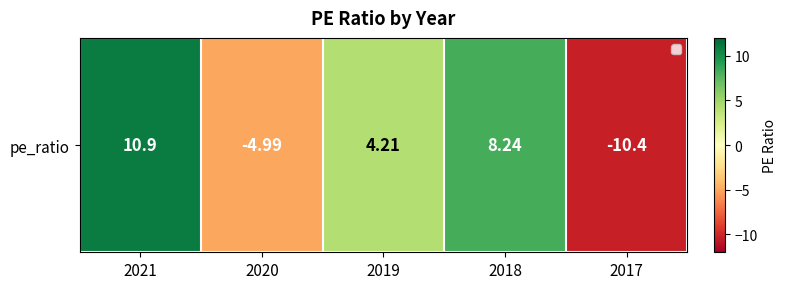

How many data points are above 4?

3